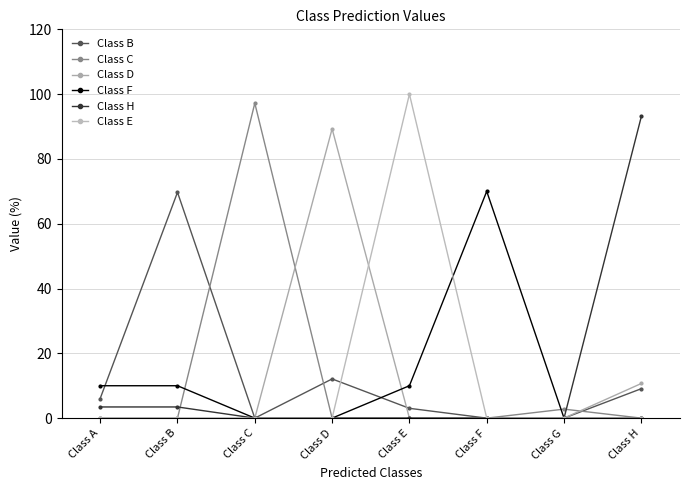

Which series has the largest total across all categories?

Class D